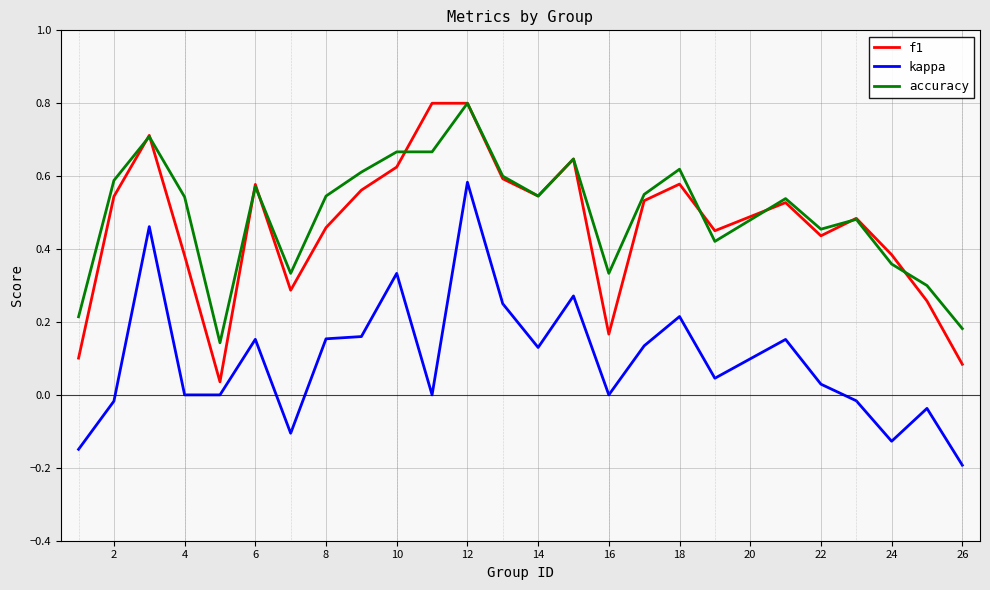

What is the greatest value displayed?

0.8